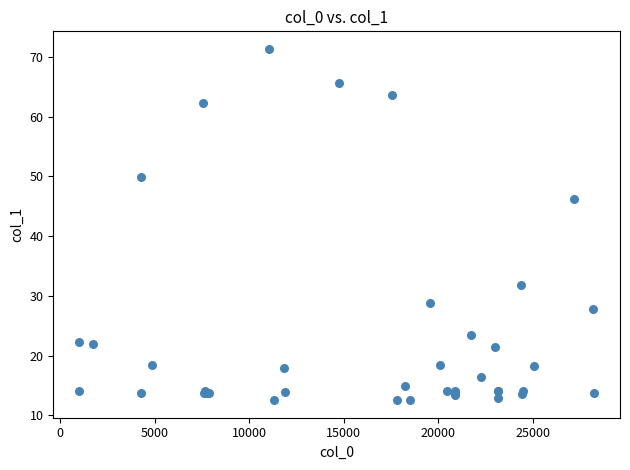

What Y value in the scatter plot is closest to 41?

46.3